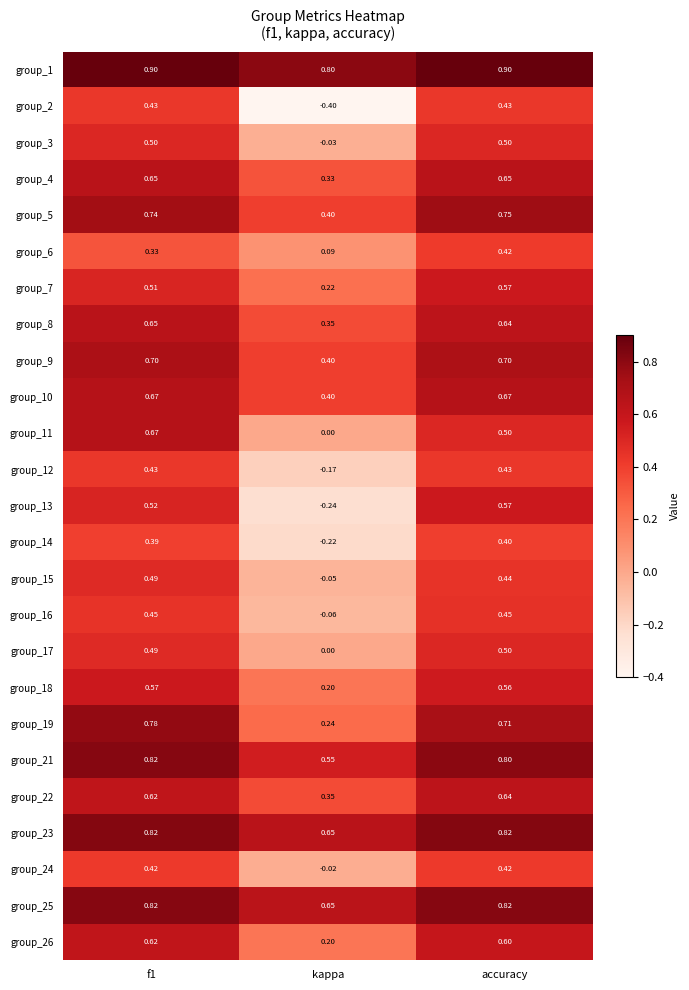

At which label is group_26 closest to 0?

kappa